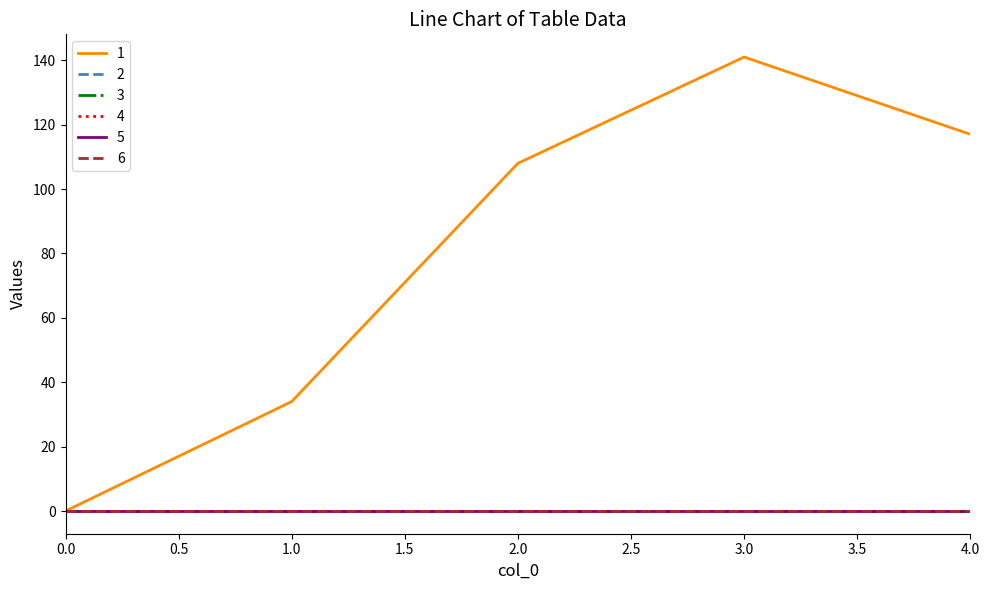

Rank the categories by 3 value from highest to lowest.

0, 1, 2, 3, 4